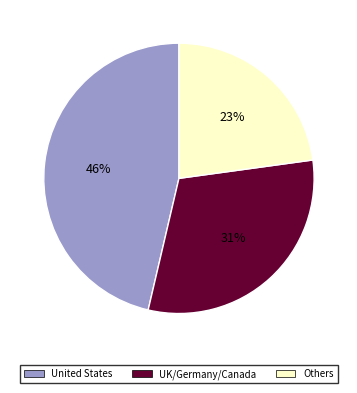

Does any single category account for the majority?

No